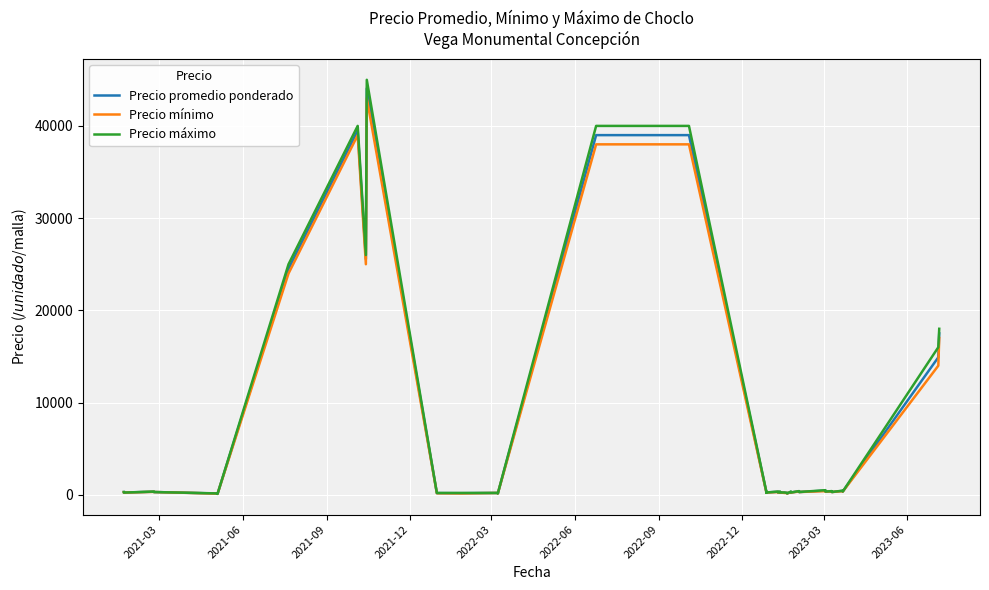

Reading left to right, list all the values displayed in this chart.

Precio promedio ponderado: 290	240	335	300	140	100	24500	39500	25556	44067	182	175	175	200	150	39000	39000	325	250	325	250	325	250	325	250	236	200	150	325	250	375	300	450	350	375	300	425	350	14909	17500
Precio mínimo: 280	240	320	300	130	100	24000	39000	25000	43000	170	150	150	200	150	38000	38000	300	250	300	250	300	250	300	250	200	200	150	300	250	350	300	400	350	350	300	400	350	14000	17000
Precio máximo: 300	240	350	300	150	100	25000	40000	26000	45000	200	200	200	200	150	40000	40000	350	250	350	250	350	250	350	250	250	200	150	350	250	400	300	500	350	400	300	450	350	16000	18000